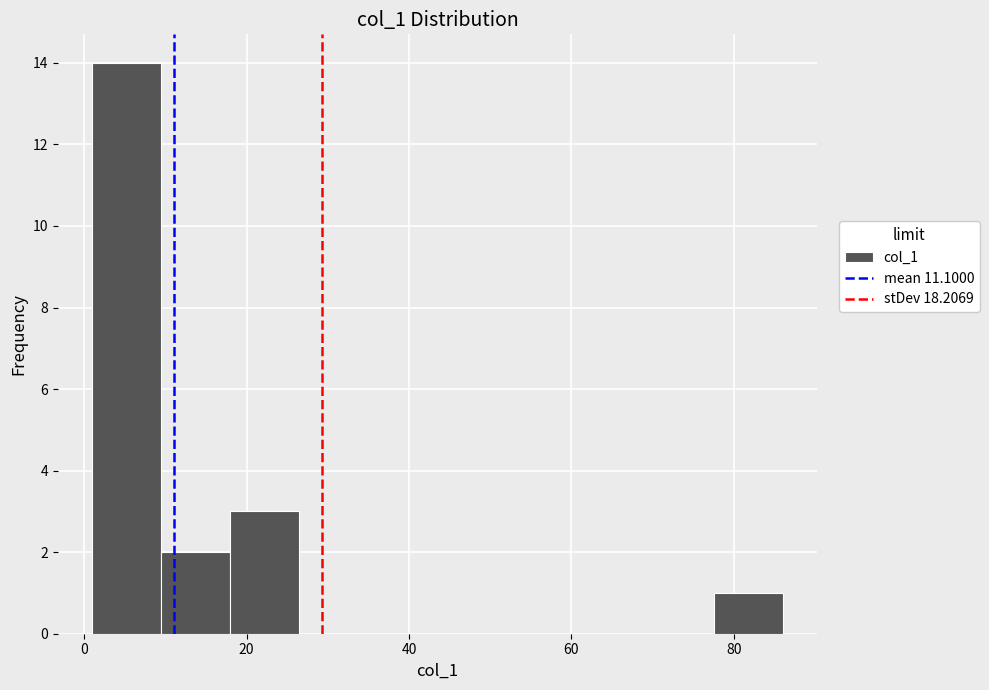

Reading left to right, transcribe this chart: for each bar, give the range it covers on the x-axis and its height. Neither the bar edges nor the heights are printed on the chart, so give them approximately, as read against the axes.

1.0 to 9.5: 14
9.5 to 18.0: 2
18.0 to 26.5: 3
26.5 to 35.0: 0
35.0 to 43.5: 0
43.5 to 52.0: 0
52.0 to 60.5: 0
60.5 to 69.0: 0
69.0 to 77.5: 0
77.5 to 86.0: 1